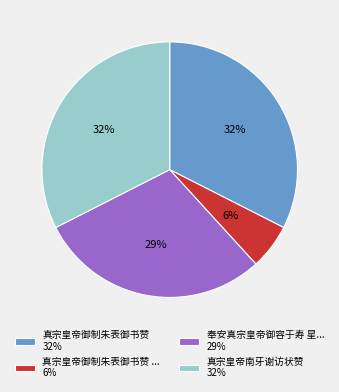

Approximately how many times larger is the value at 真宗皇帝南牙谢访状赞 32% compared to 奉安真宗皇帝御容于寿 星... 29%?

1.1